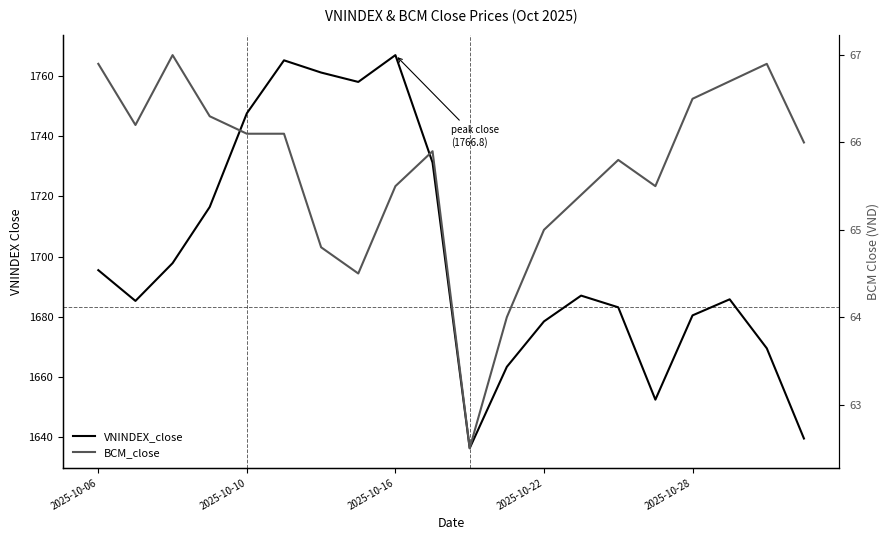

Rank the series by their average value, from highest to lowest.

VNINDEX_close, BCM_close